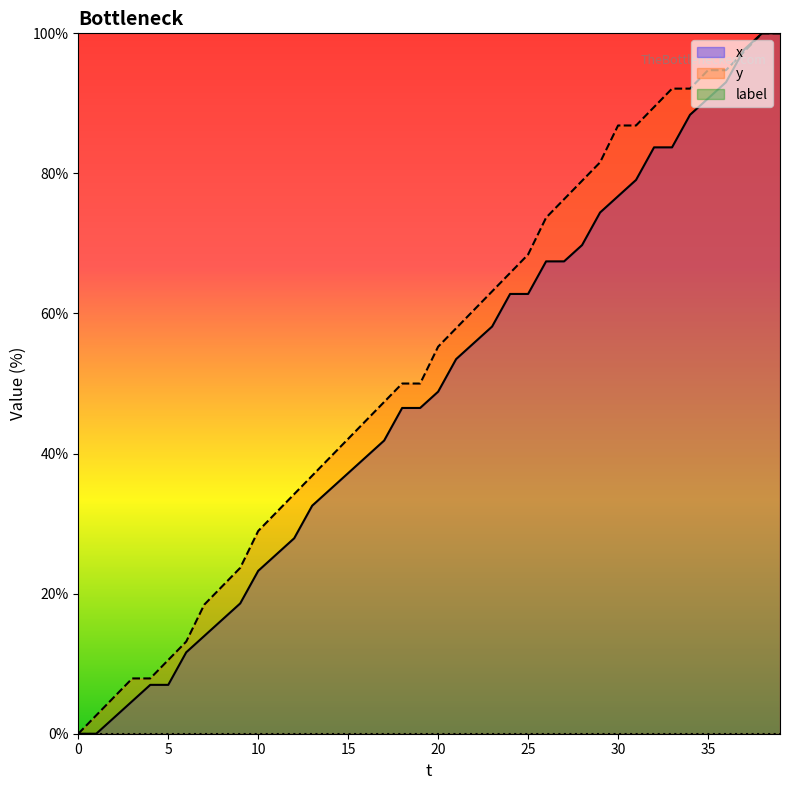

At which category is the sum across all series the highest?

38